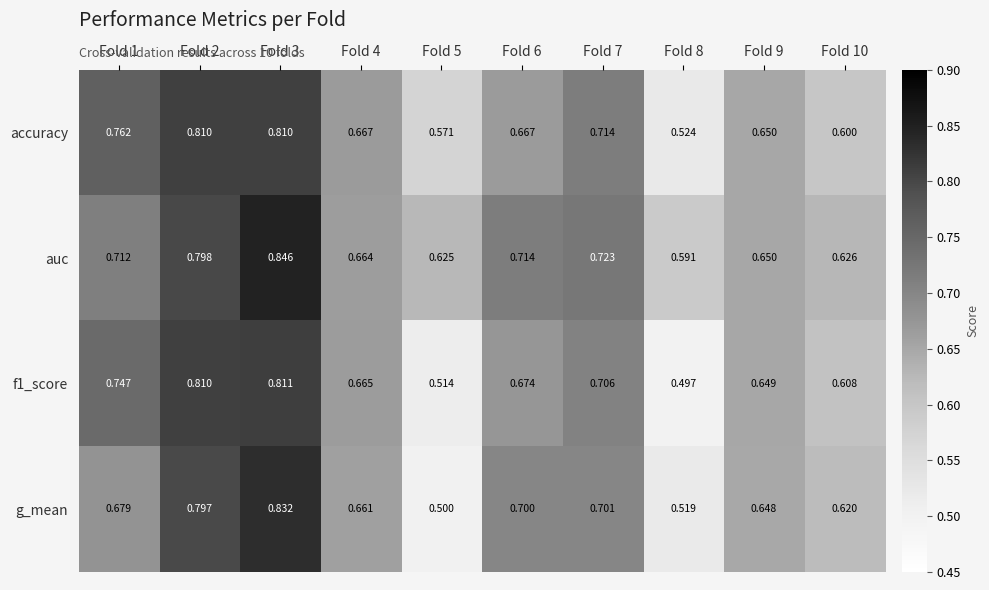

Is the value of accuracy at Fold 3 greater than the value of auc at Fold 7?

Yes